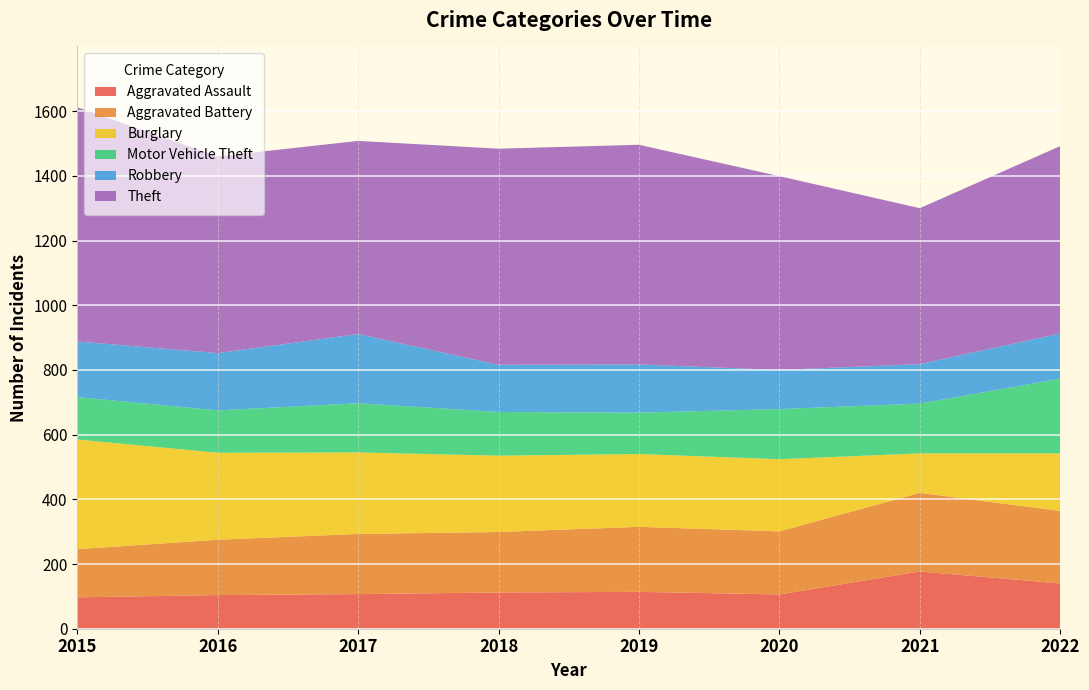

Reading left to right, what are all the values shown in this chart?

Aggravated Assault: 2015=97	2016=104	2017=107	2018=112	2019=114	2020=106	2021=177	2022=140
Aggravated Battery: 2015=149	2016=171	2017=186	2018=187	2019=201	2020=195	2021=243	2022=224
Burglary: 2015=339	2016=269	2017=252	2018=236	2019=225	2020=223	2021=122	2022=178
Motor Vehicle Theft: 2015=131	2016=131	2017=152	2018=135	2019=128	2020=155	2021=154	2022=231
Robbery: 2015=172	2016=177	2017=214	2018=146	2019=149	2020=121	2021=122	2022=140
Theft: 2015=724	2016=608	2017=597	2018=668	2019=679	2020=599	2021=482	2022=579